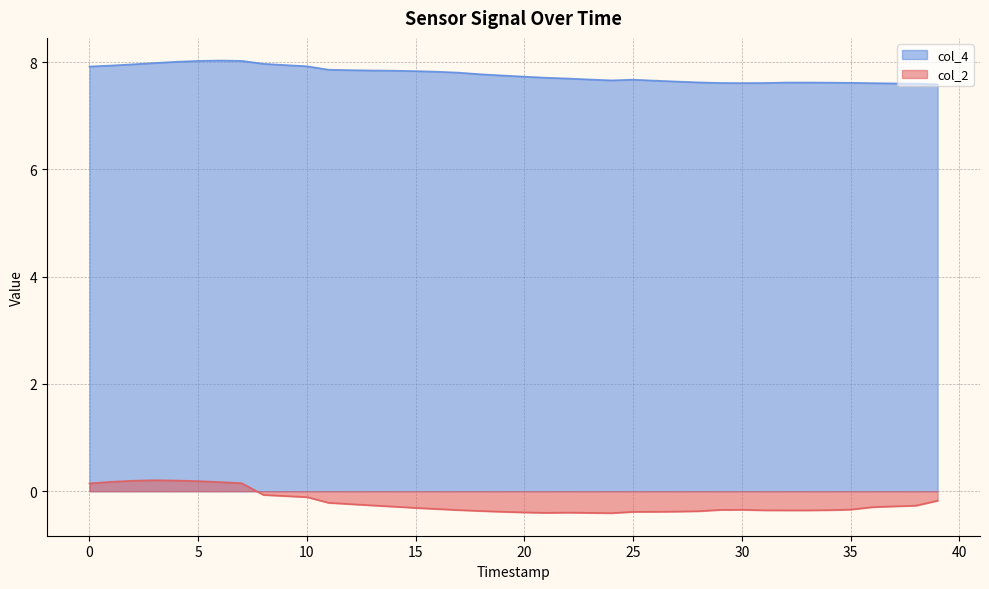

What is the difference between the maximum and minimum values in the col_4 series?

0.4